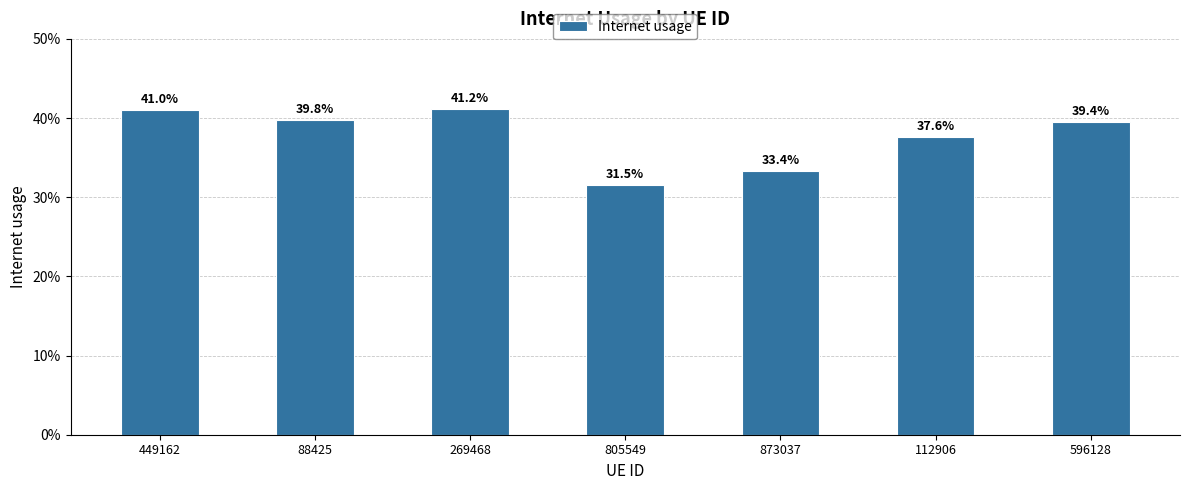

What is the sum of all values?

2.6